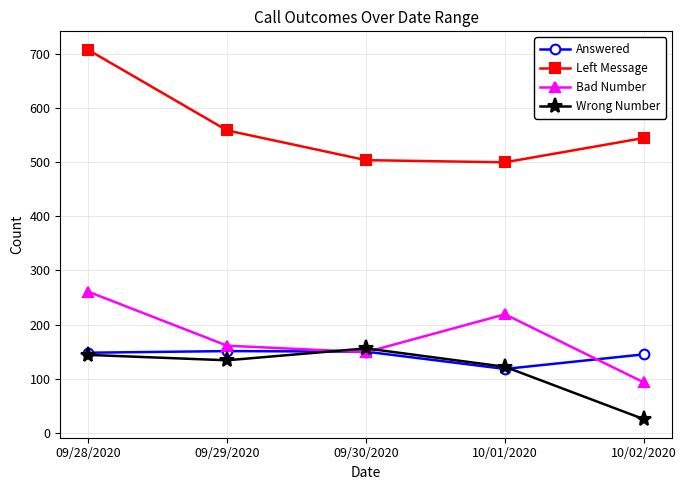

Which series changed the most between 09/29/2020 and 10/02/2020?

Wrong Number